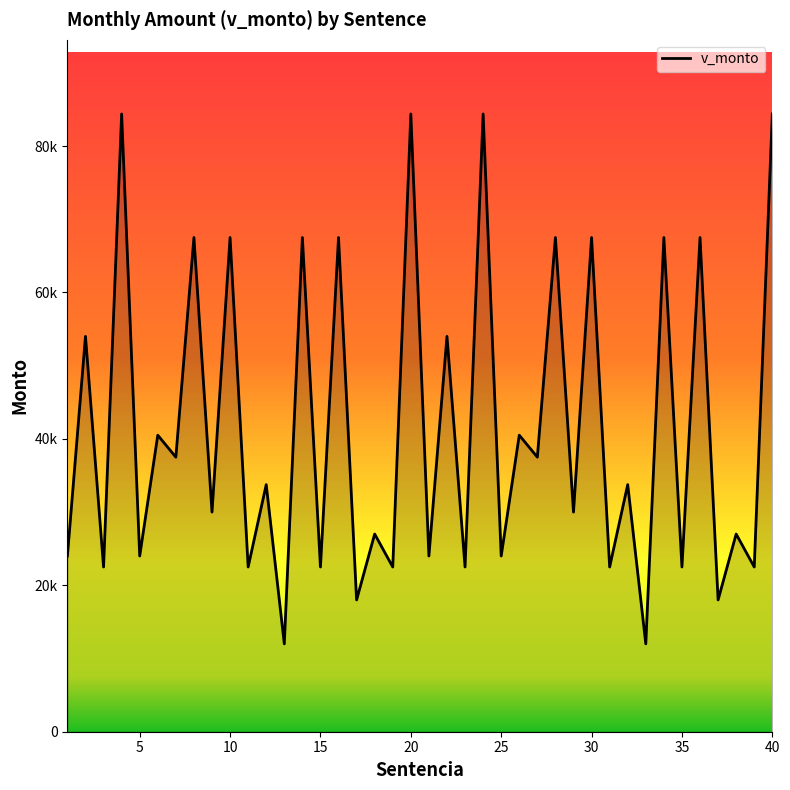

Does the chart have visible grid lines?

No